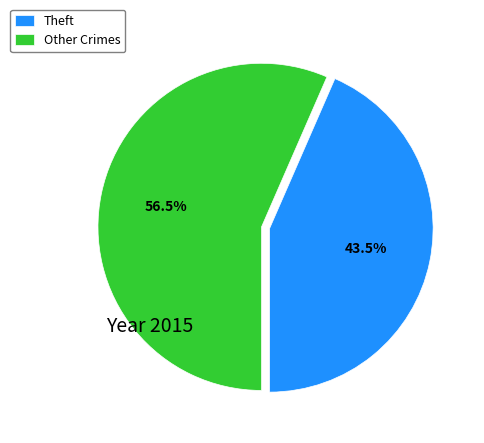

Does any single category account for the majority?

Yes